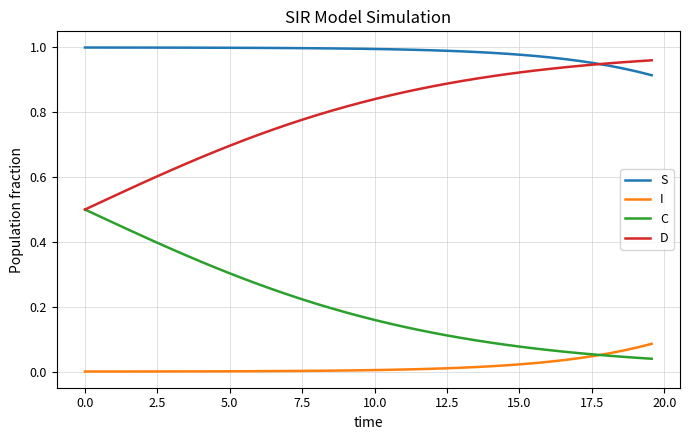

True or false: S and C cross at least once.

False